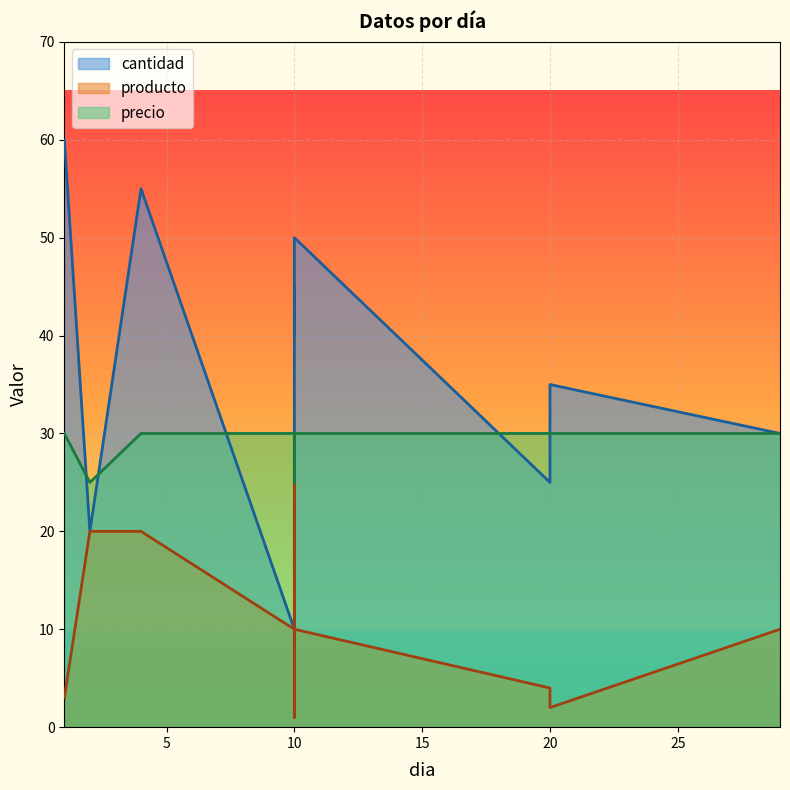

In producto, how many points are lower than both neighbors (excluding endpoints)?

2